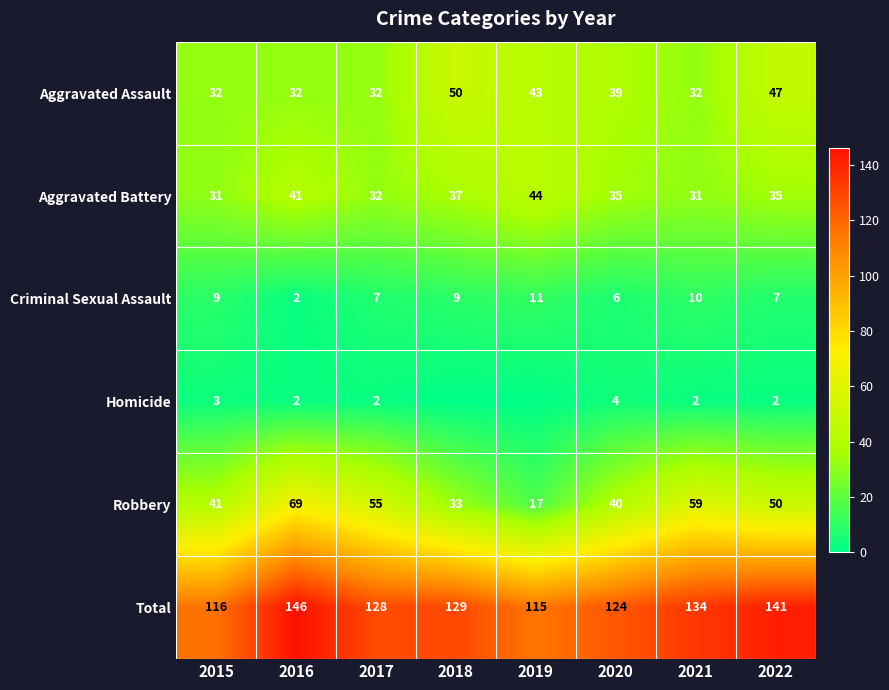

At which label is Robbery closest to 43?

2015